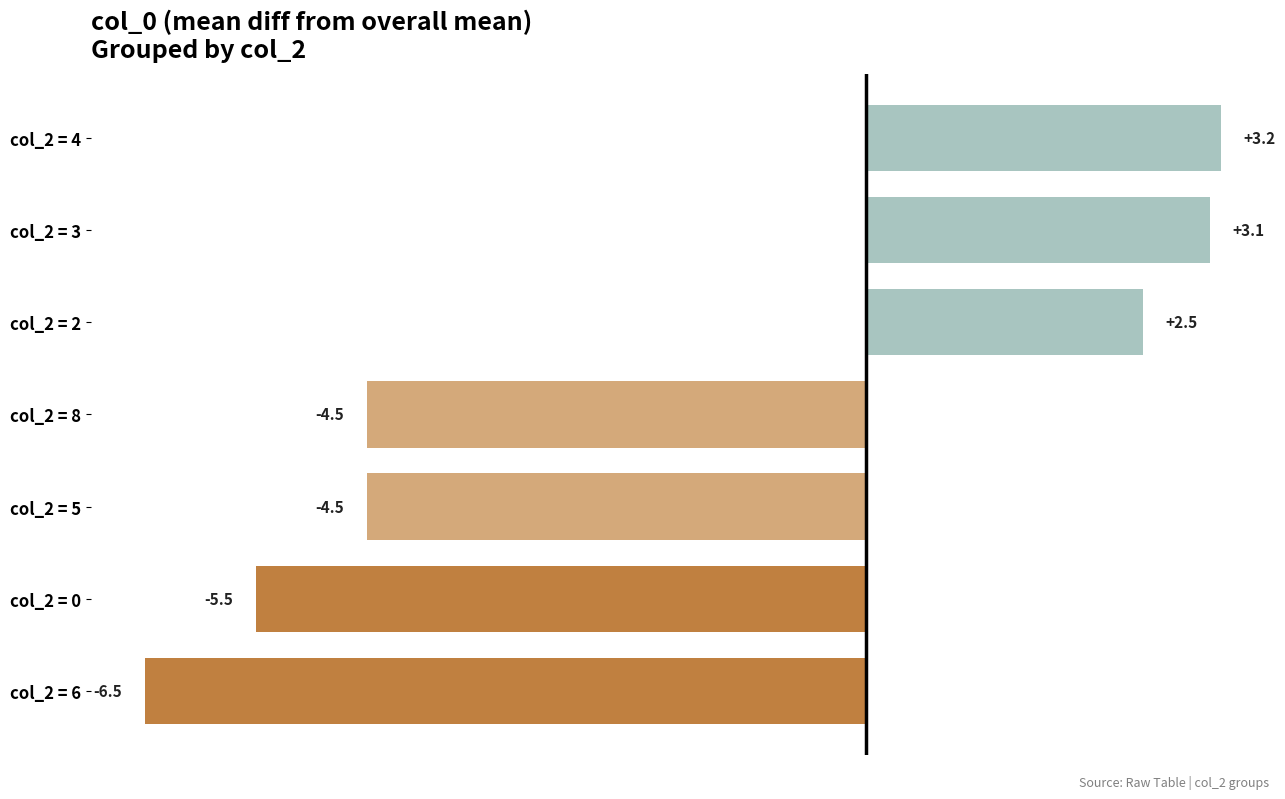

Read the value at col_2 = 8.

-4.5